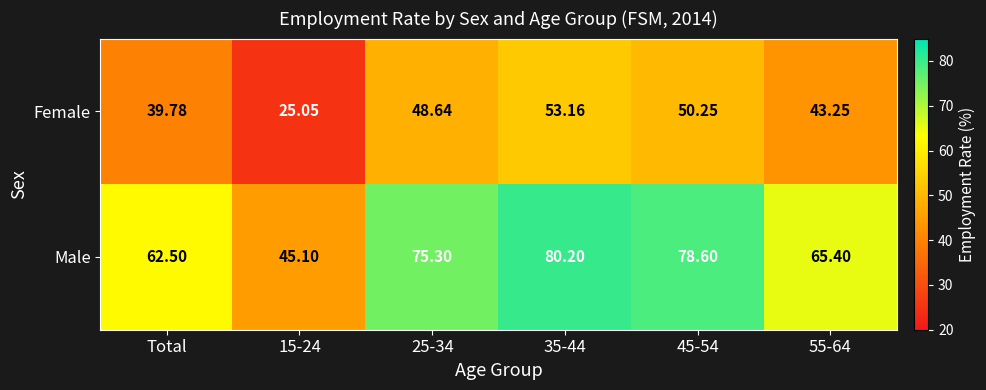

At which label is Male closest to 62?

Total